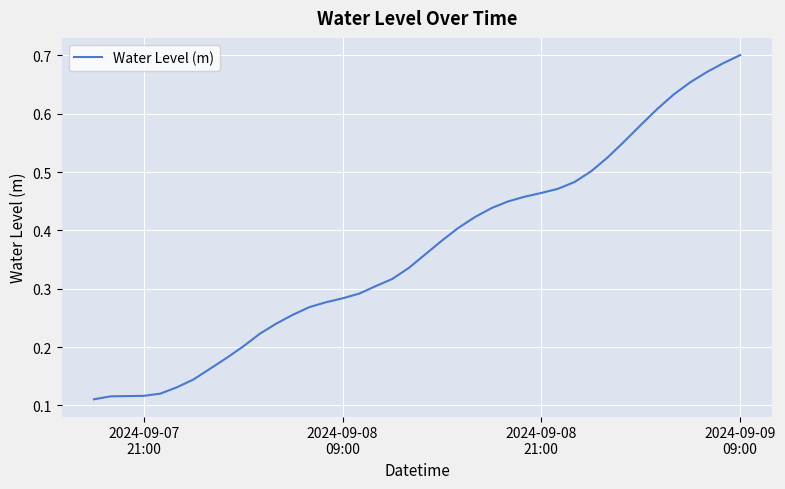

Count the values in the range 0 to 1.

40